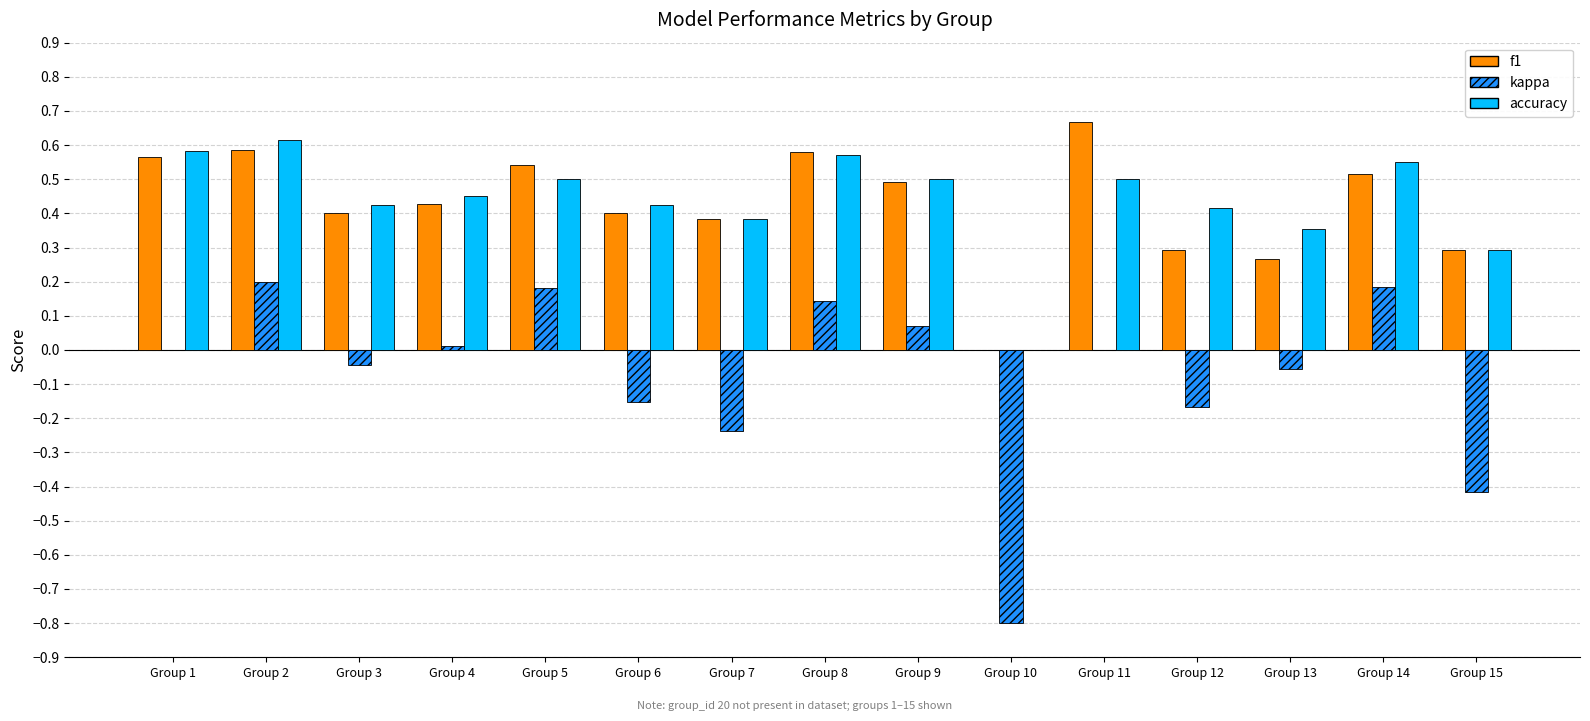

Which series has the largest range (max minus min)?

kappa